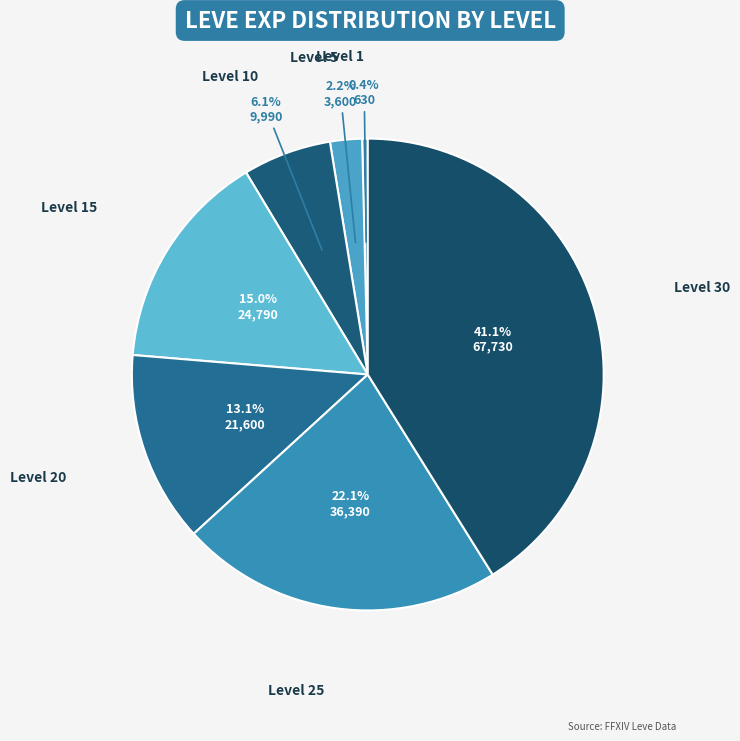

Count the number of slices in the pie.

7